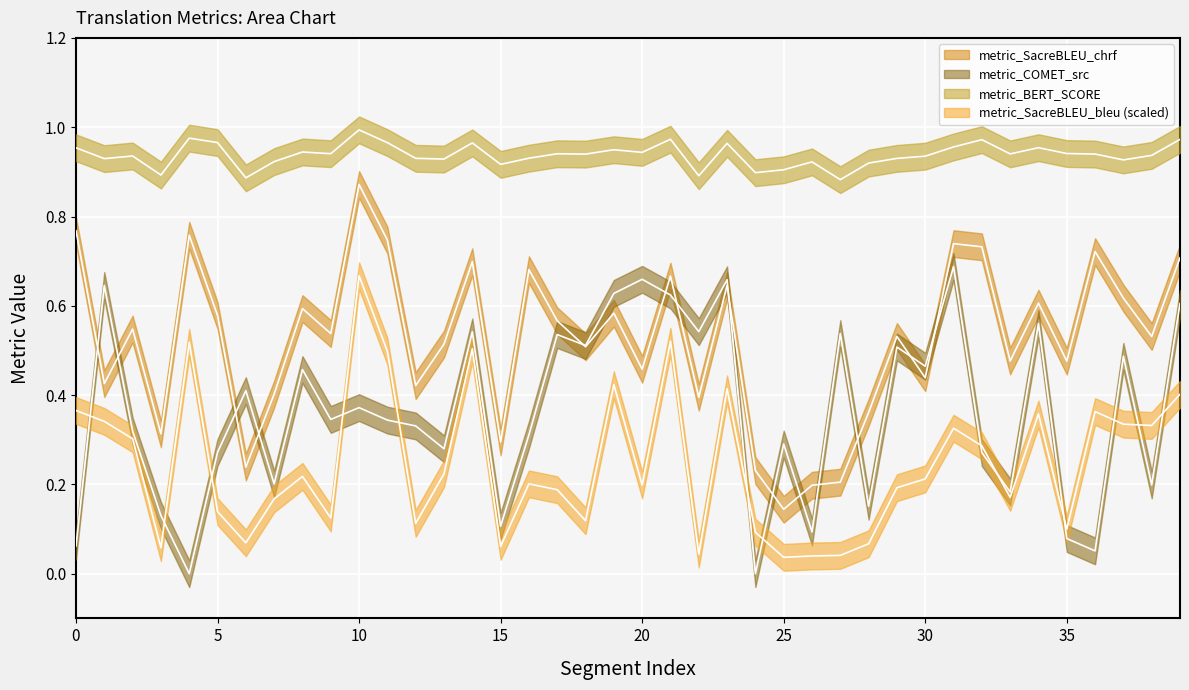

Between 15 and 8, which is larger?

8